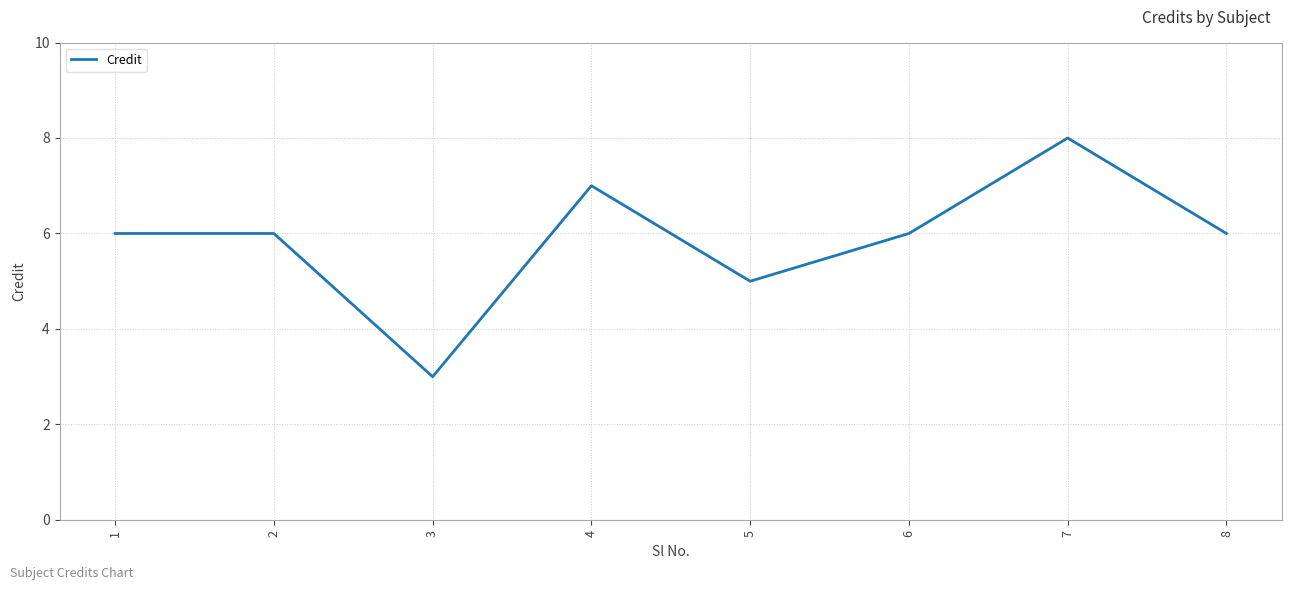

Count the number of categories in the chart.

8